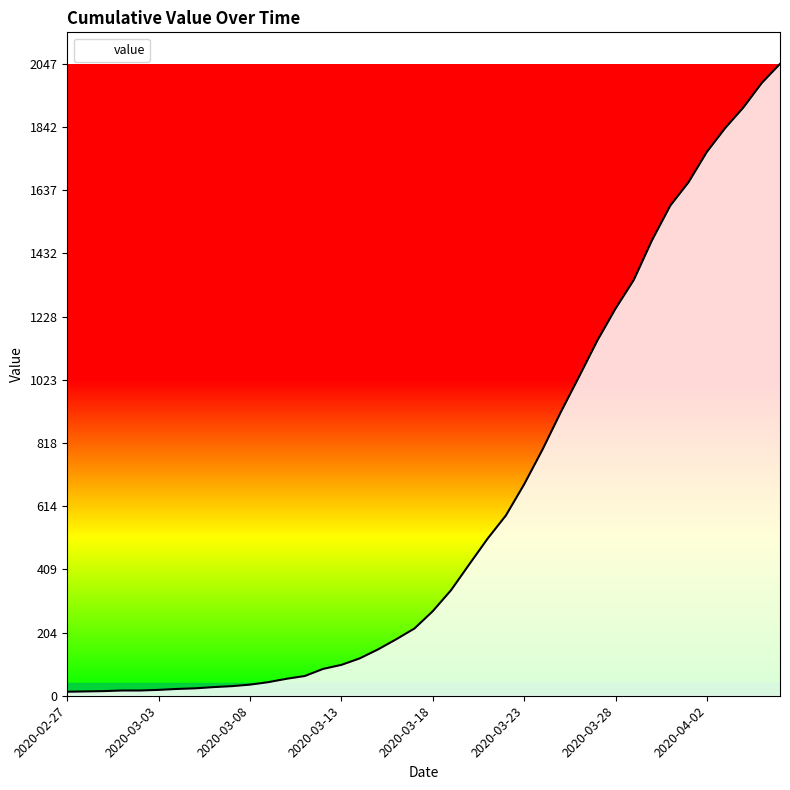

Does the chart display data point markers on the line(s)?

No